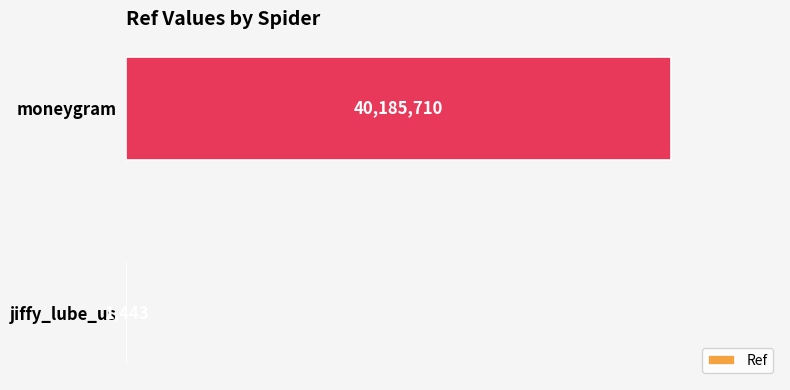

Does the chart contain stacked bars?

No